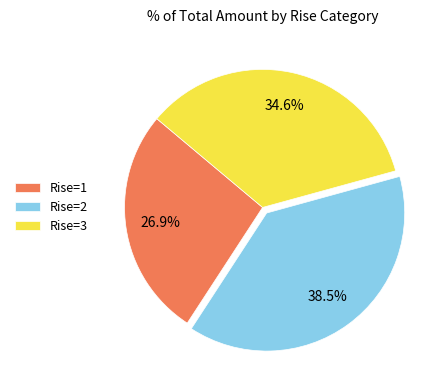

How many segments does this pie chart have?

3